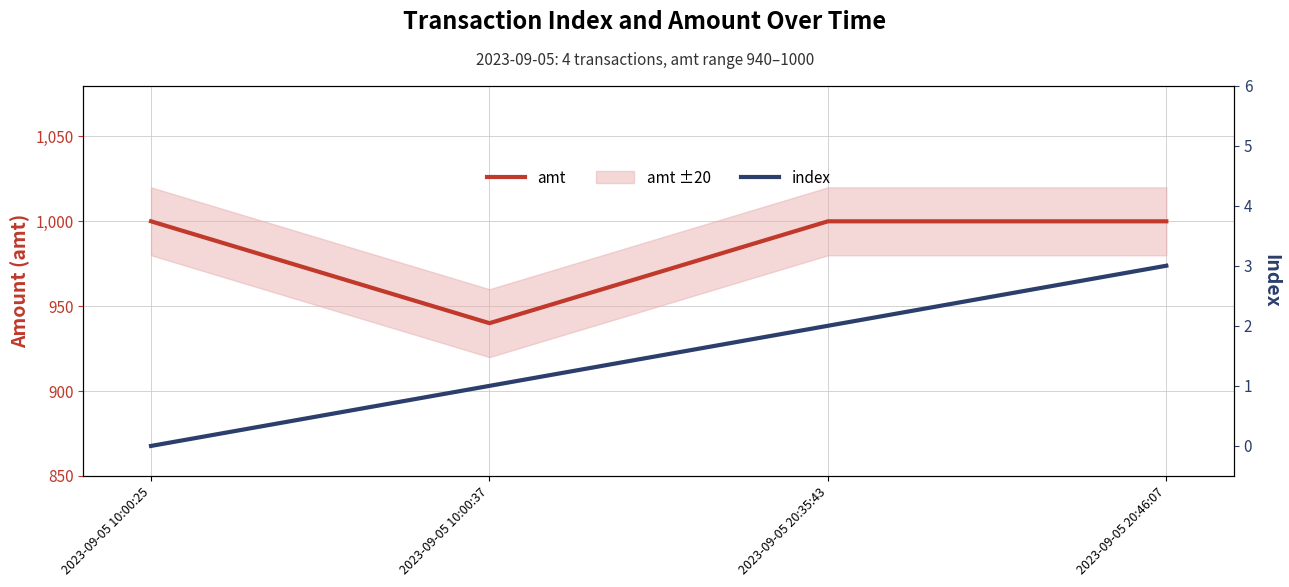

Which series has the largest total across all categories?

amt